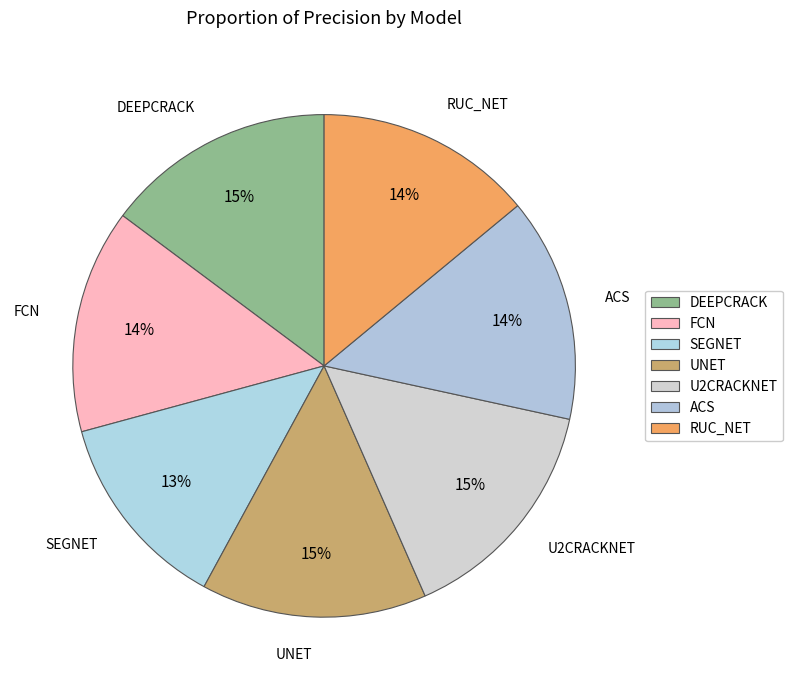

To the nearest percent, what portion does RUC_NET represent?

14%